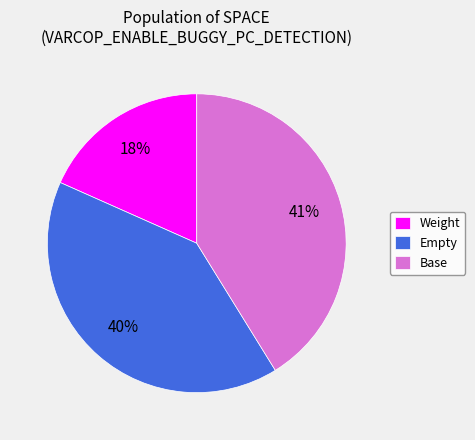

Between Base and Weight, which is larger?

Base